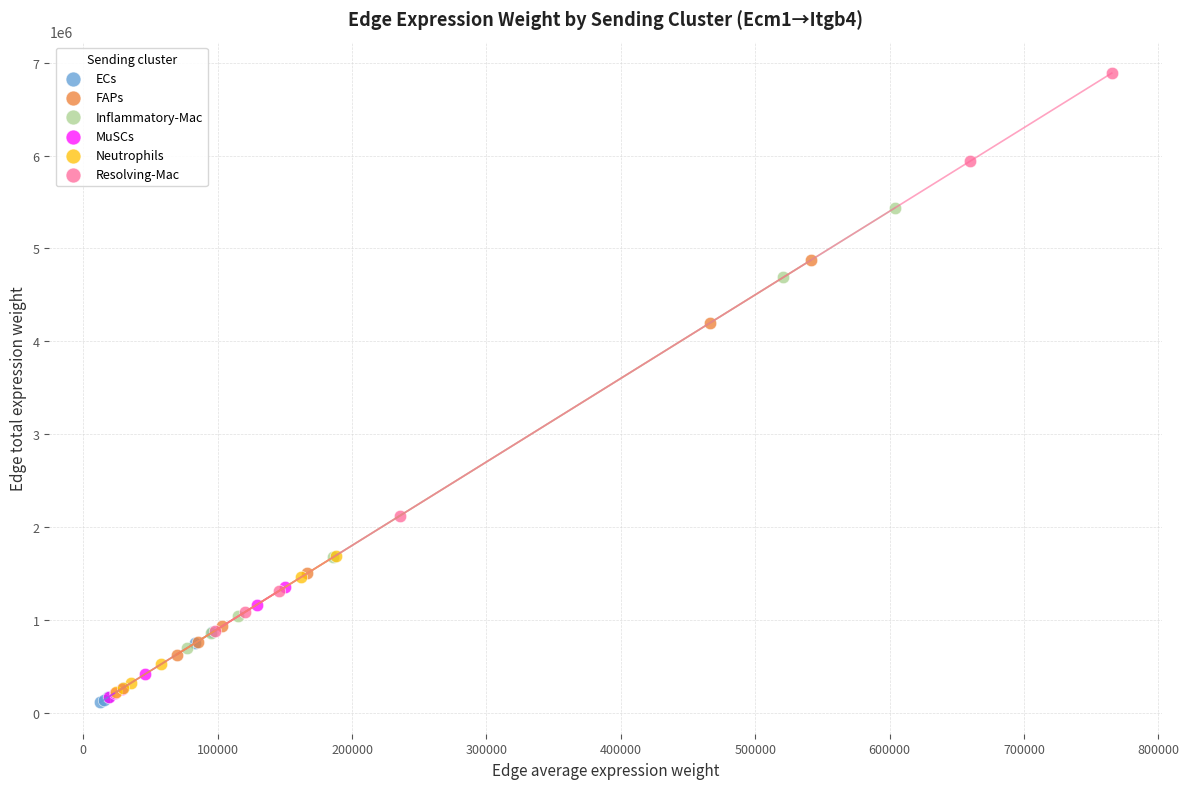

Which series contains the lowest Y value?

ECs